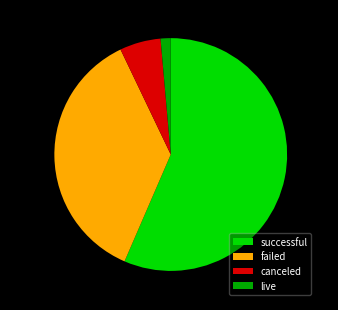

What is the smallest slice in the pie chart?

live